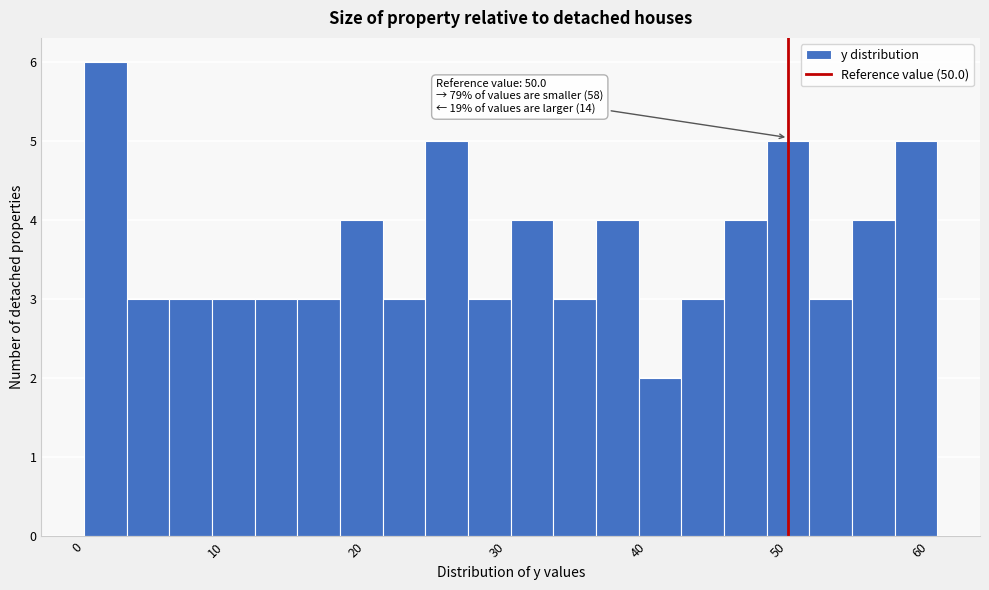

Read against the x-axis, roughly where is the centre of the tallest bar?

2